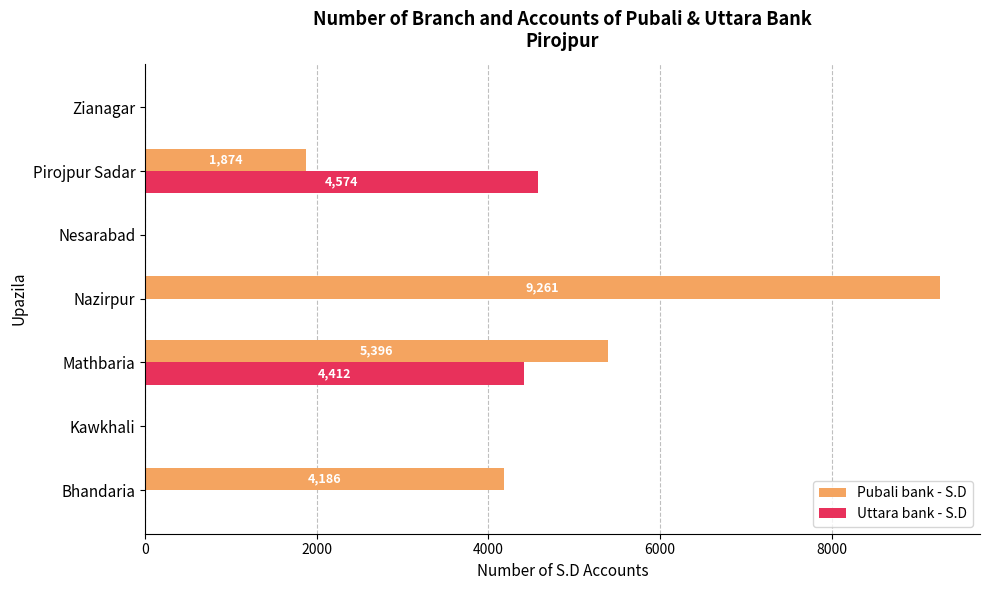

What is the sum of all Uttara bank - S.D values?

8986